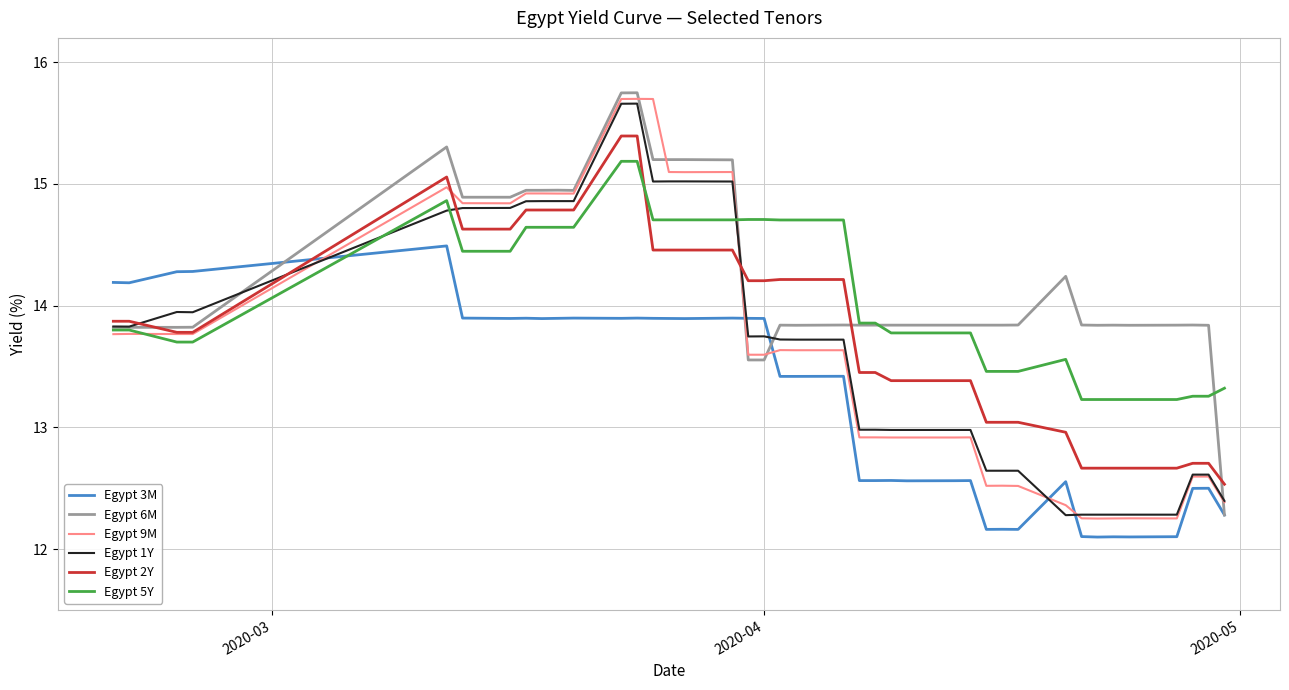

Which series has the largest total across all categories?

Egypt 6M